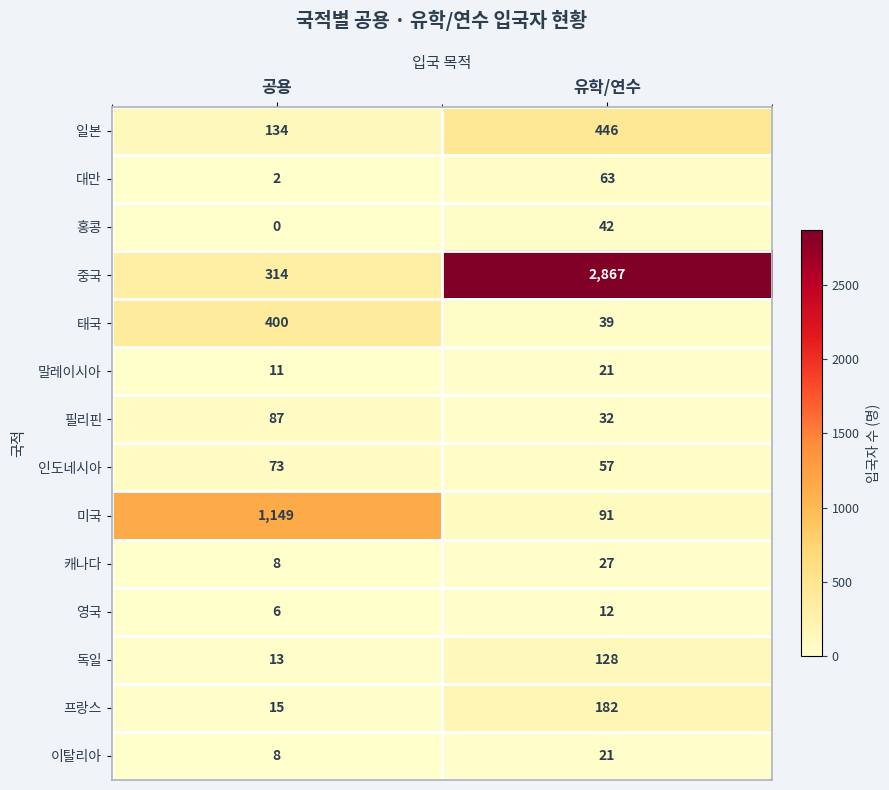

Reading left to right, what are all the values shown in this chart?

일본: 공용=134	유학/연수=446
대만: 공용=2	유학/연수=63
홍콩: 공용=0	유학/연수=42
중국: 공용=314	유학/연수=2867
태국: 공용=400	유학/연수=39
말레이시아: 공용=11	유학/연수=21
필리핀: 공용=87	유학/연수=32
인도네시아: 공용=73	유학/연수=57
미국: 공용=1149	유학/연수=91
캐나다: 공용=8	유학/연수=27
영국: 공용=6	유학/연수=12
독일: 공용=13	유학/연수=128
프랑스: 공용=15	유학/연수=182
이탈리아: 공용=8	유학/연수=21